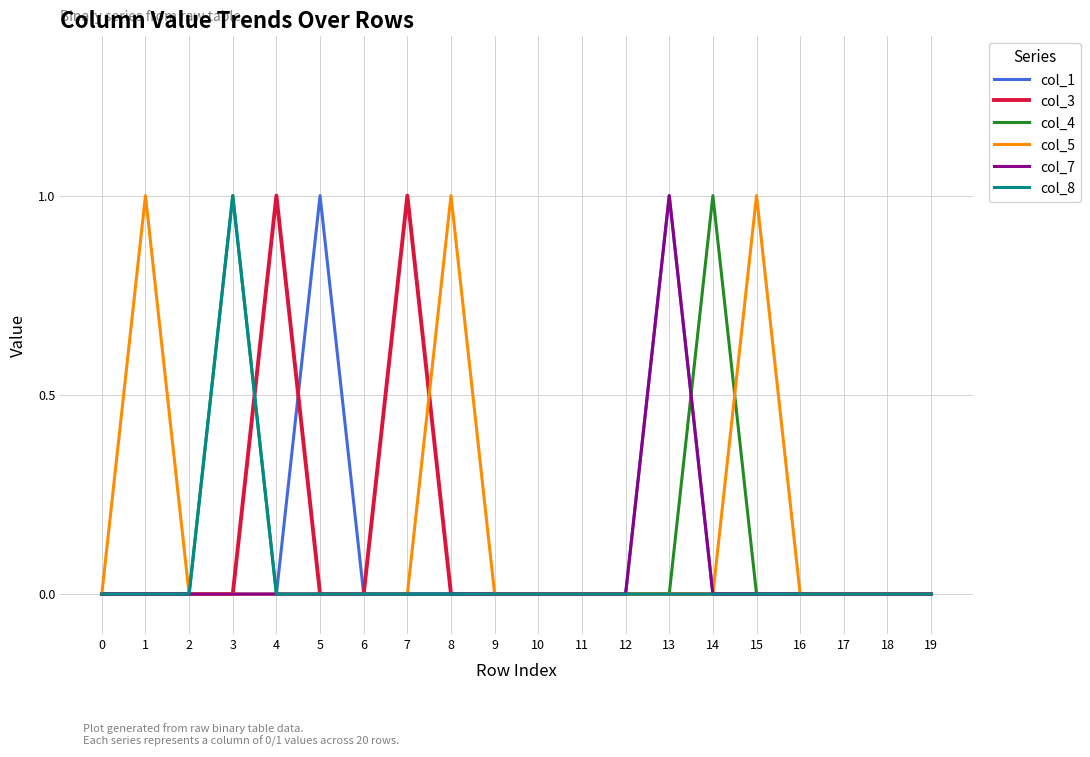

The col_8 series shows 1 at 14. True or false?

False